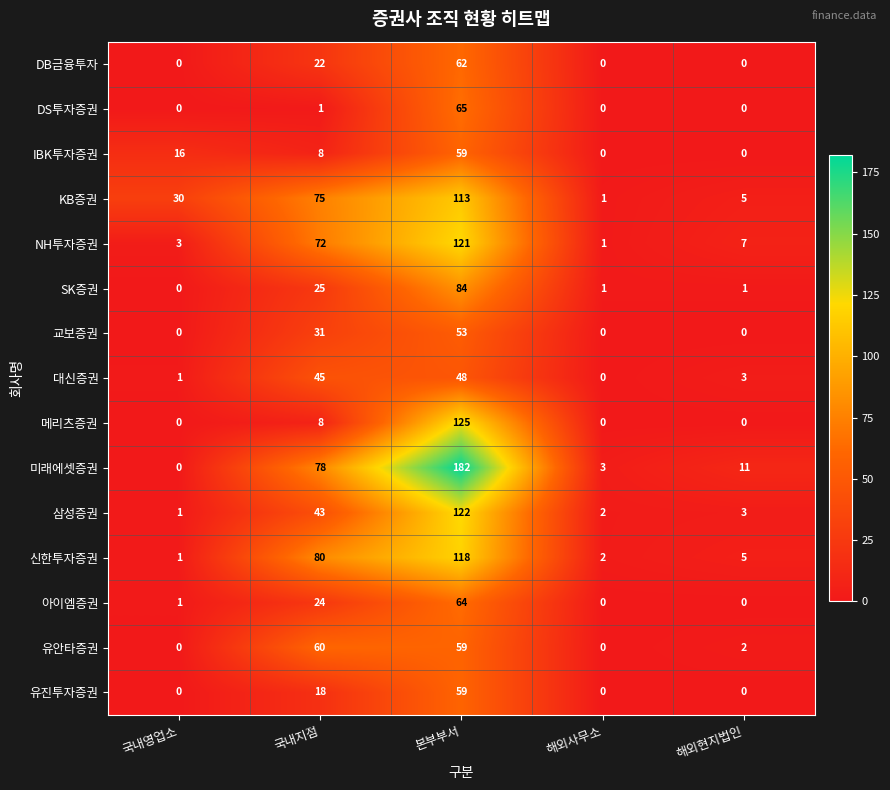

Which label corresponds to the largest value in the chart?

본부부서